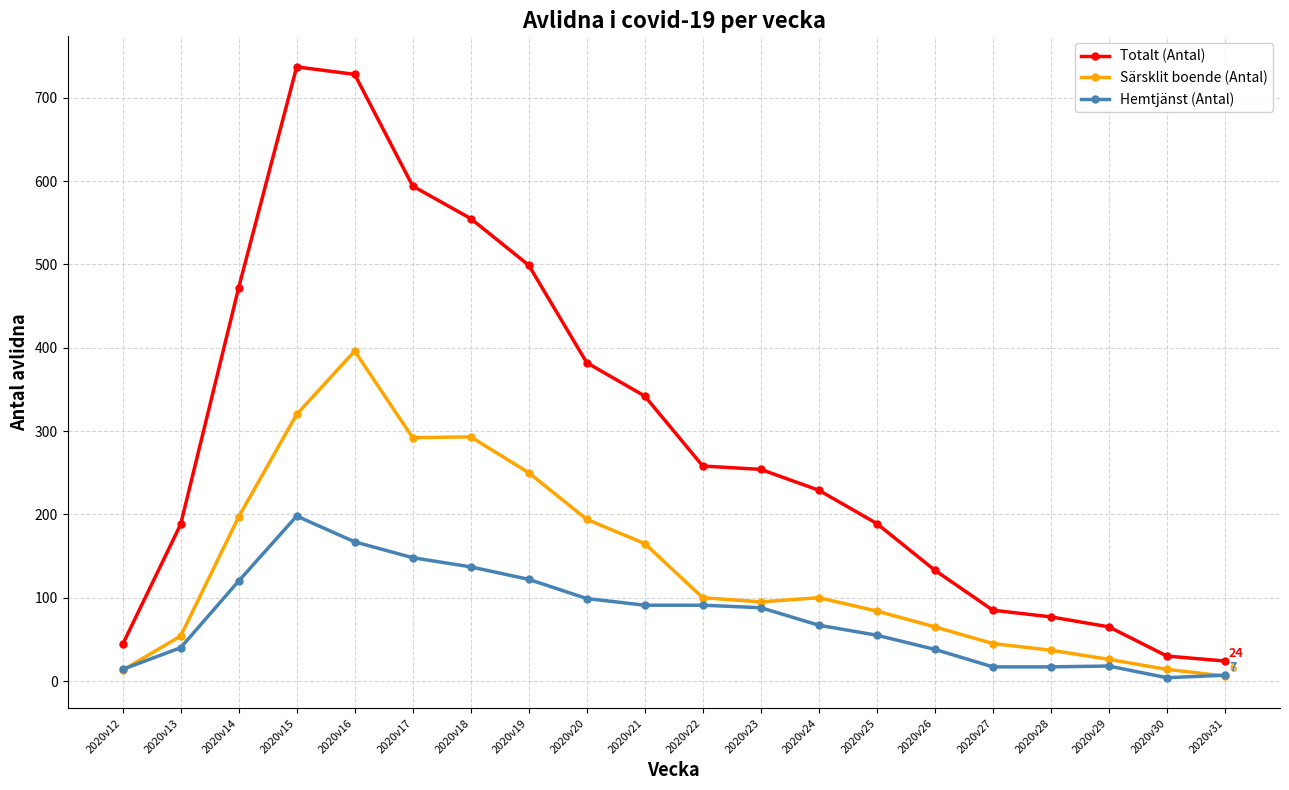

True or false: Hemtjänst (Antal) has more than 1 points higher than both neighbors.

True